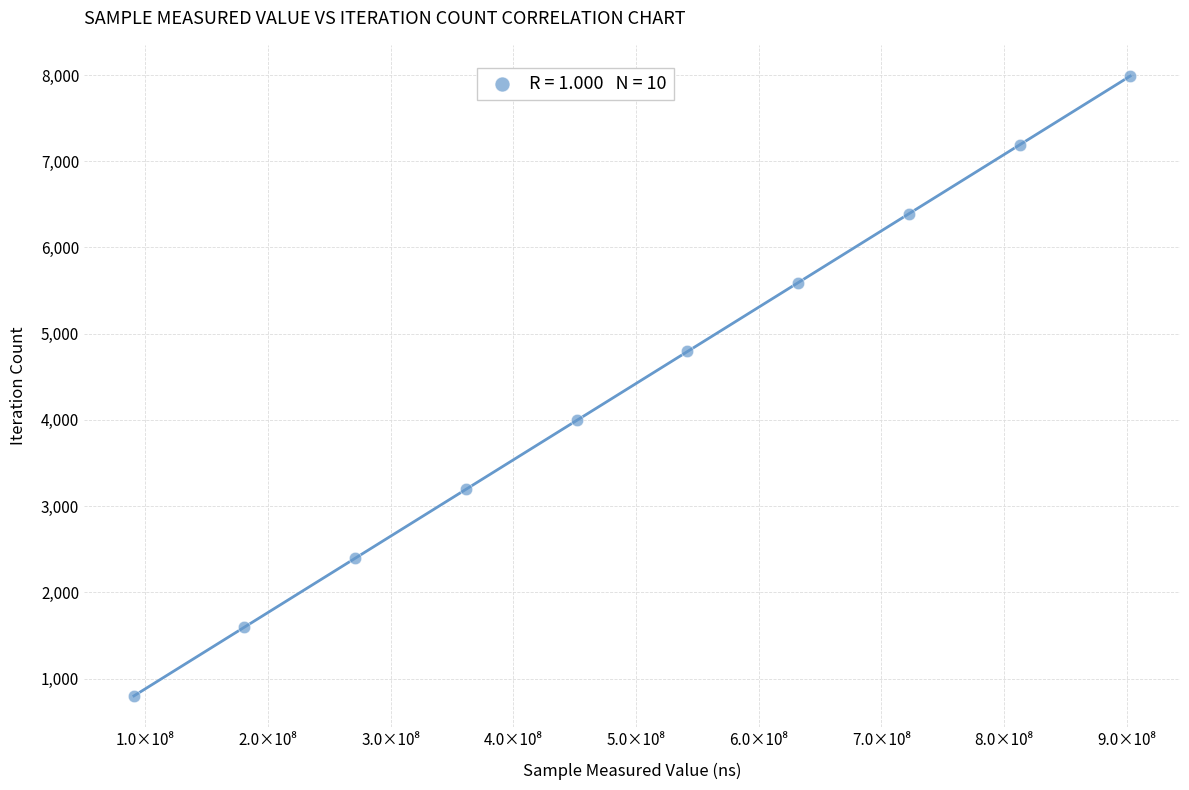

What is the average X value?

496858299